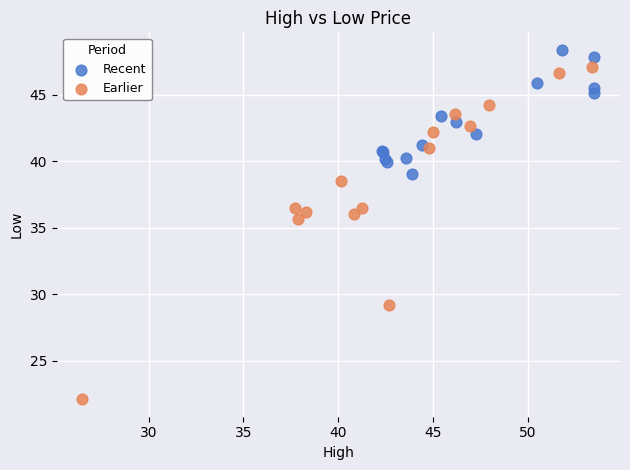

Which series reaches the minimum Y coordinate?

Earlier